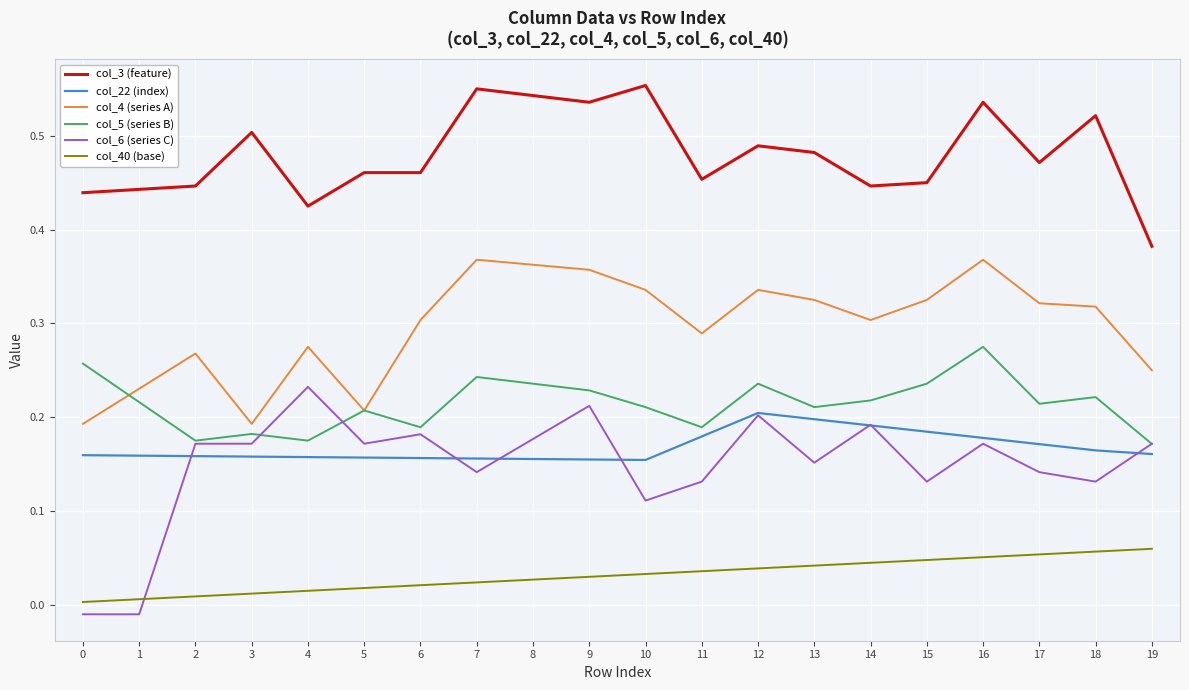

Is the value of col_6 (series C) at 13 greater than the value of col_5 (series B) at 17?

No